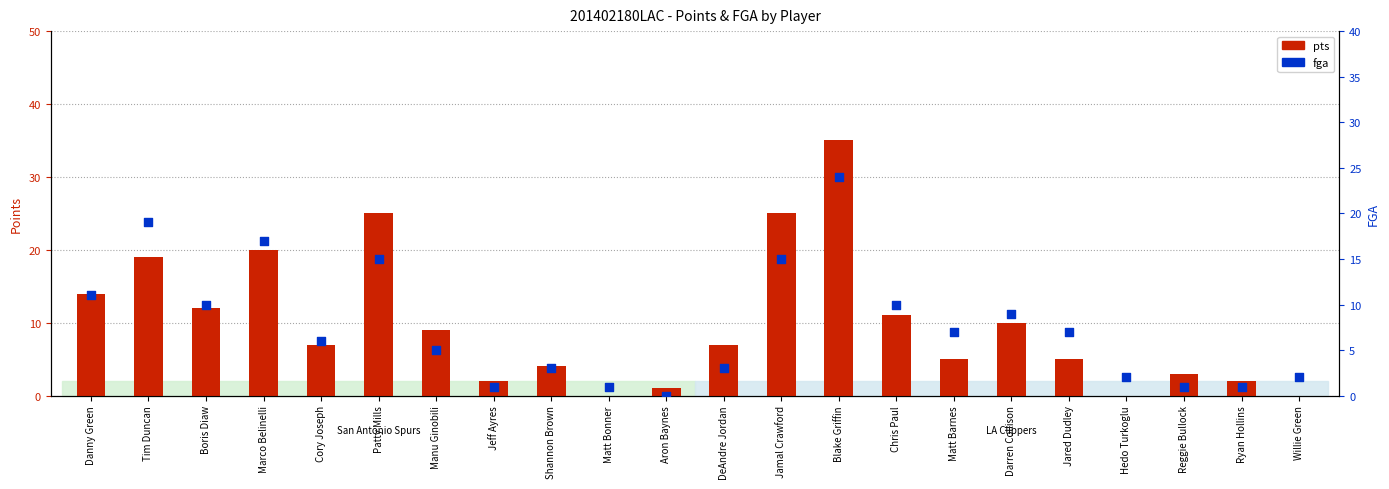

Which series reaches the minimum Y coordinate?

pts